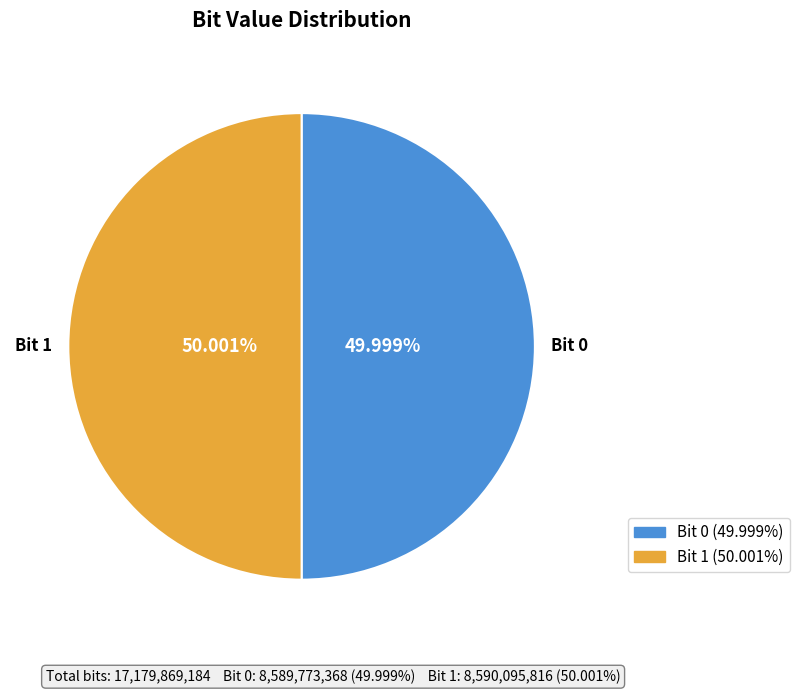

Is there any slice that represents more than half of the pie?

Yes